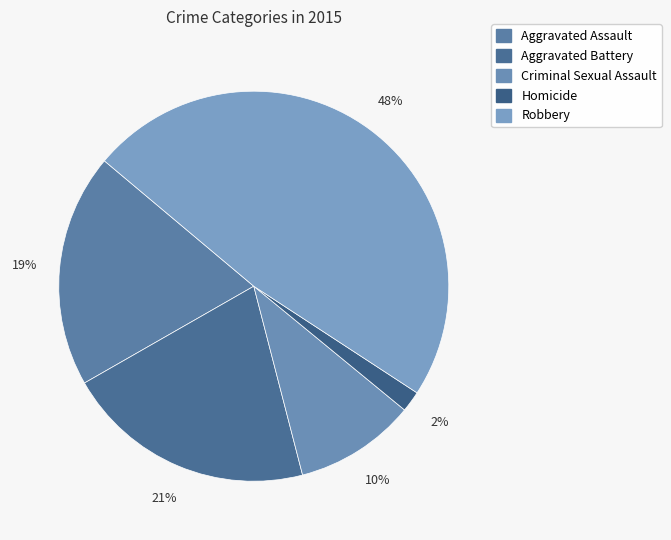

Rank the categories by value from lowest to highest.

Homicide, Criminal Sexual Assault, Aggravated Assault, Aggravated Battery, Robbery